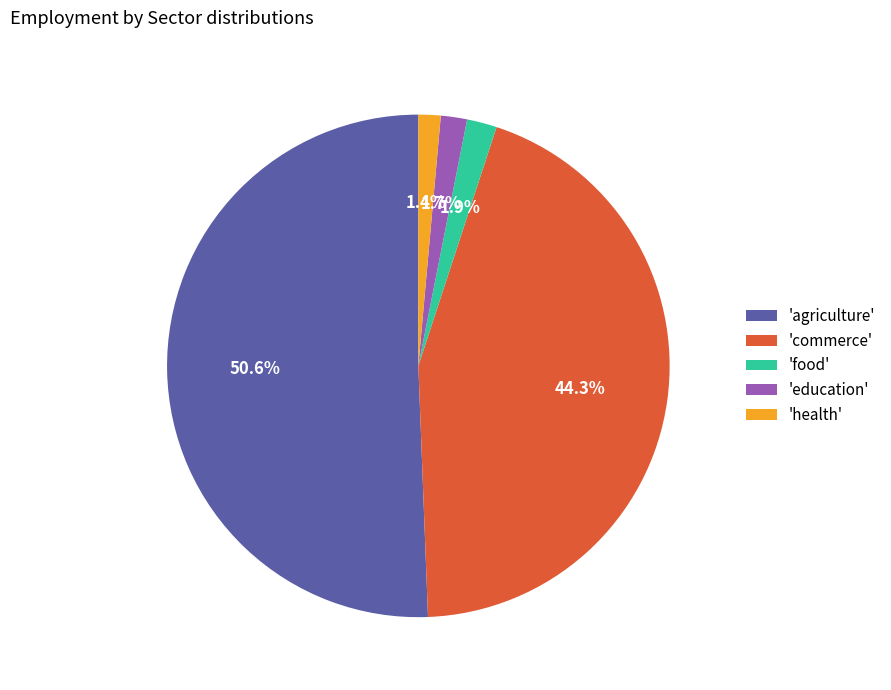

Which has a higher value, 'health' or 'commerce'?

'commerce'